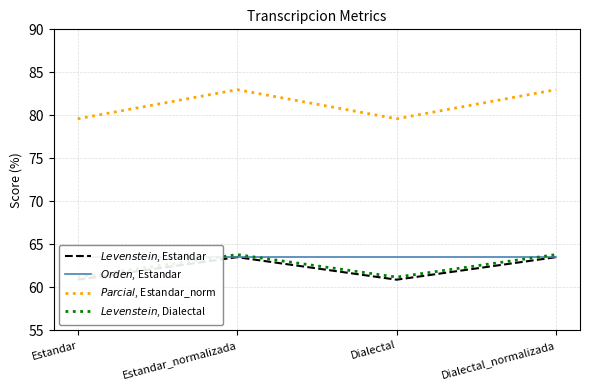

At which label does $Parcial$, Estandar_norm first exceed 82?

Estandar_normalizada